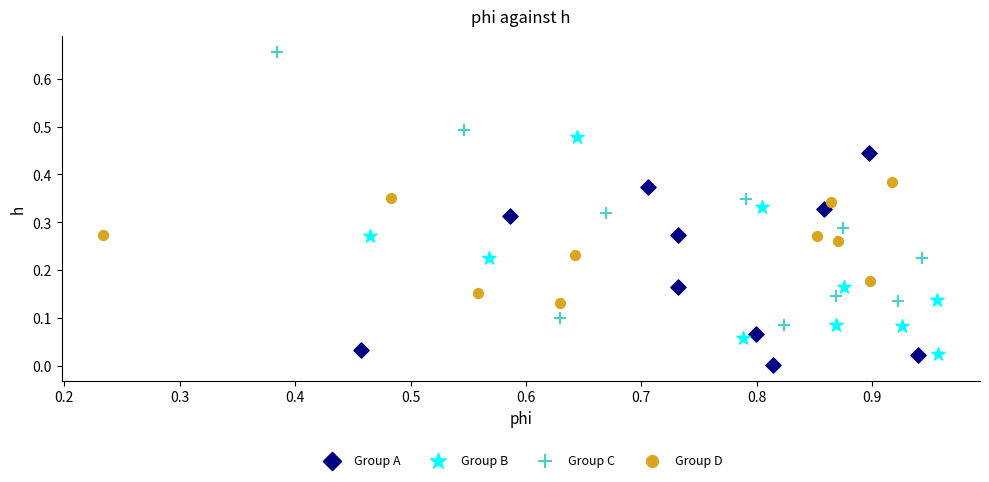

Which series has the widest spread of Y values?

Group C